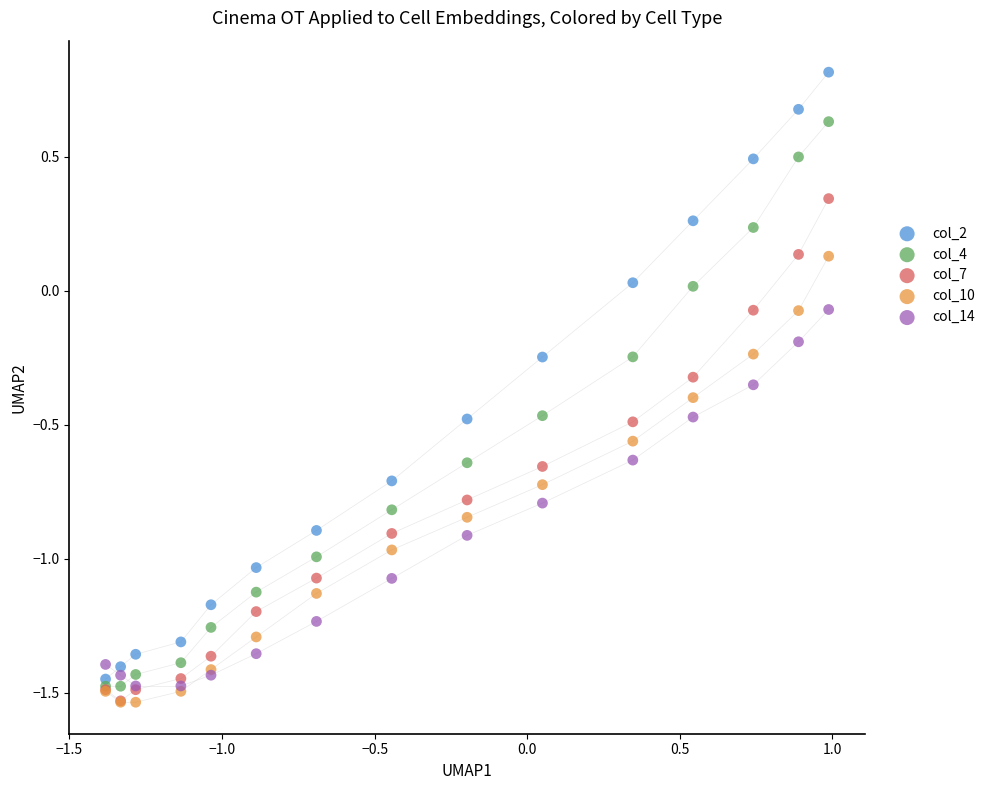

Which series contains the highest Y value?

col_2